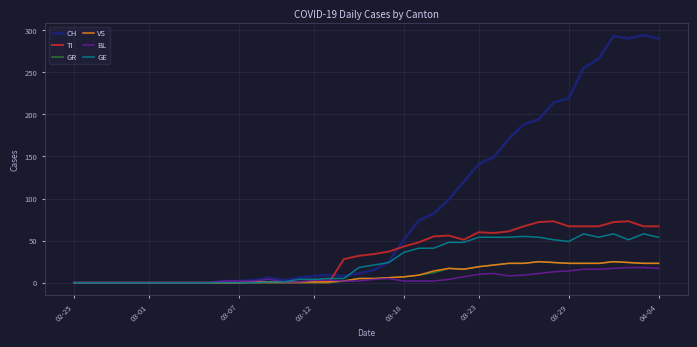

True or false: TI has more than 2 interior local peaks.

True